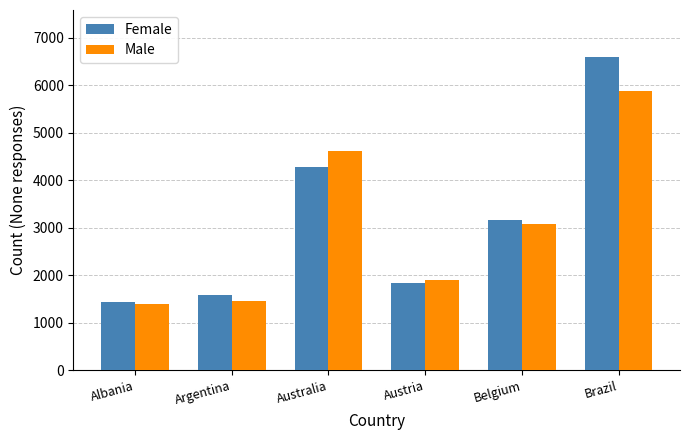

What is the difference between the second highest and minimum values in the Female series?

2832